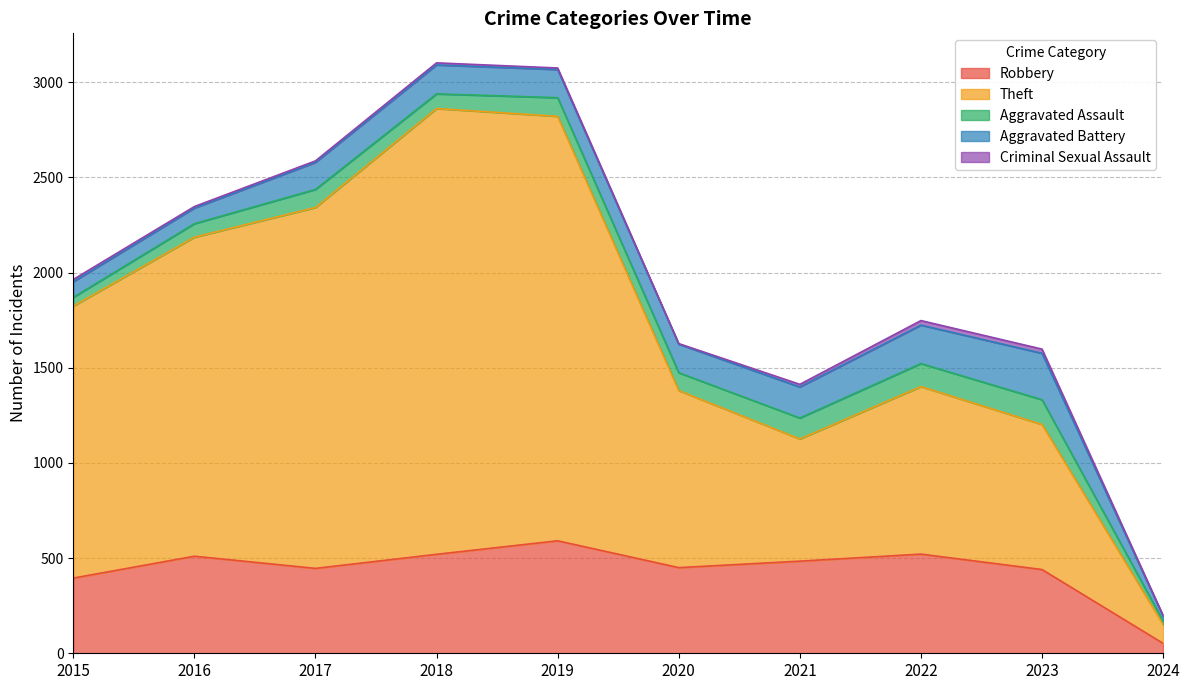

At which label is Robbery closest to 321?

2015